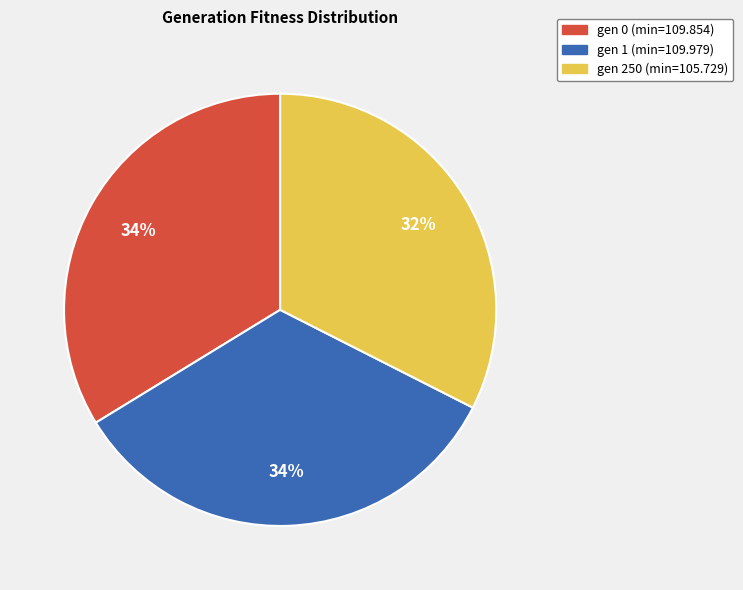

Is it true that gen 1 (min=109.979) is 34% of the pie?

True